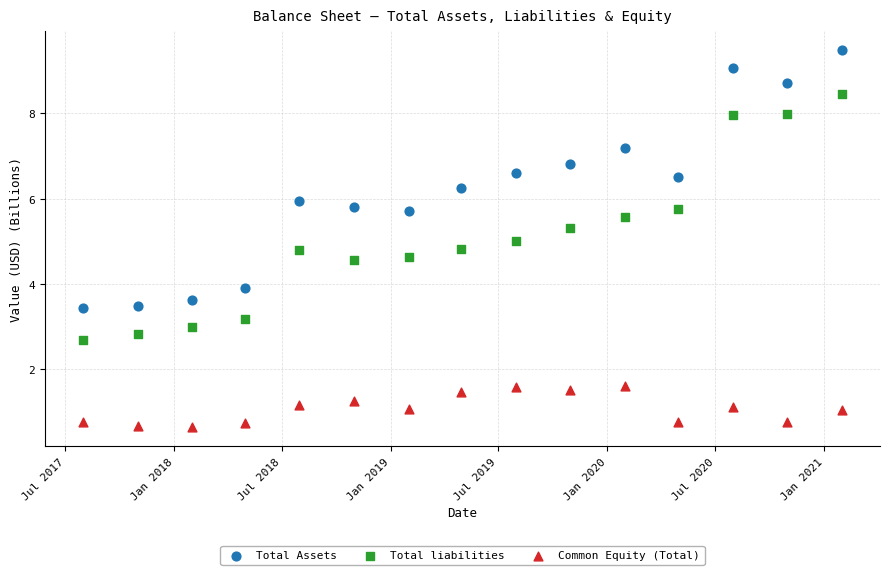

What are all the series names shown in the legend?

Total Assets, Total liabilities, Common Equity (Total)